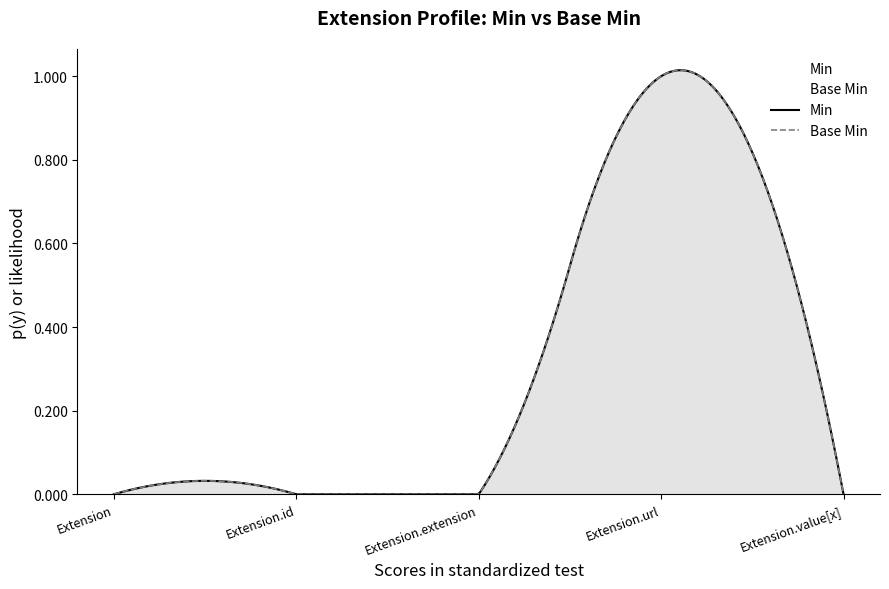

What is the label of the 5th point from the left?

Extension.value[x]